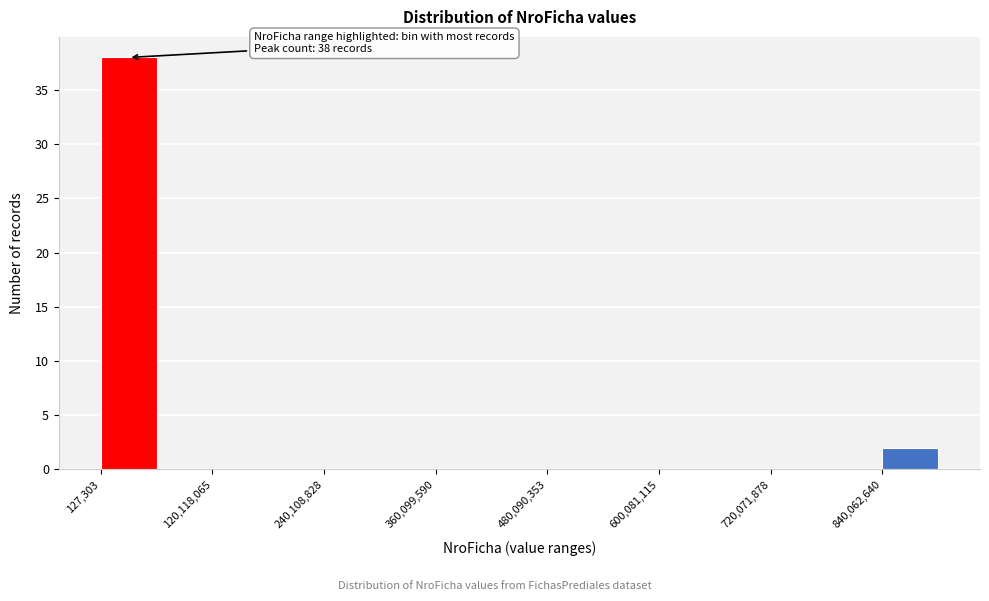

Around what value on the x-axis is the tallest bar? Give the approximate position of its centre, as read against the axis.

40000000